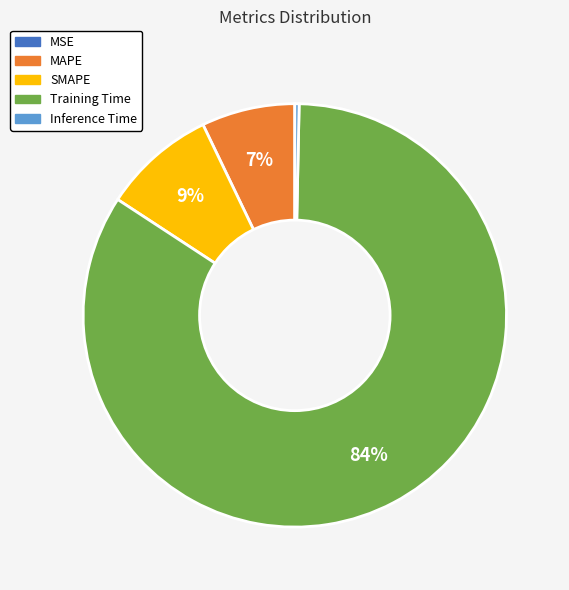

Combined, do Training Time and MAPE account for over 50%?

Yes